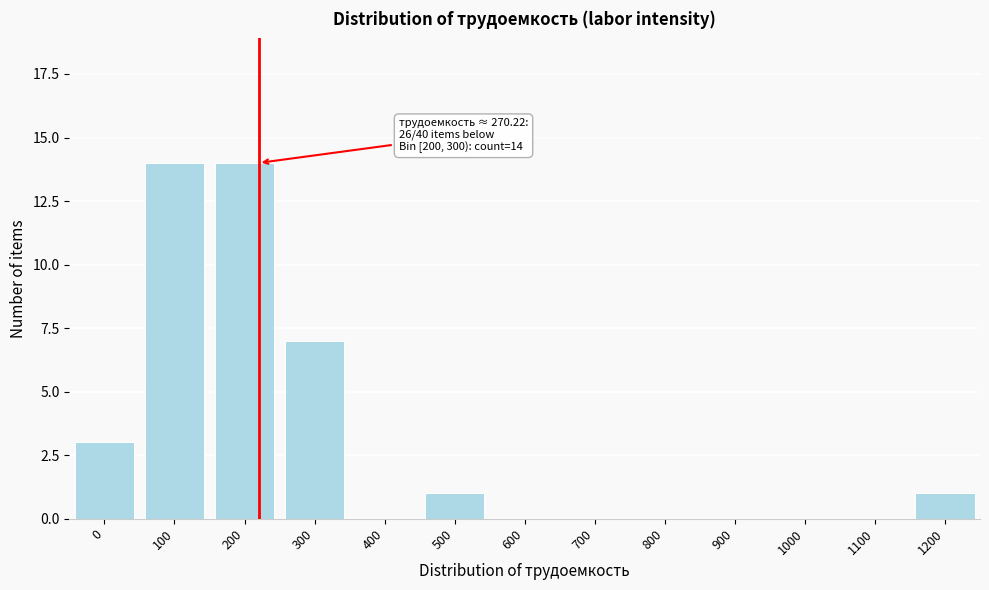

Reading left to right, list all the values displayed in this chart.

0=3	100=14	200=14	300=7	400=0	500=1	600=0	700=0	800=0	900=0	1000=0	1100=0	1200=1